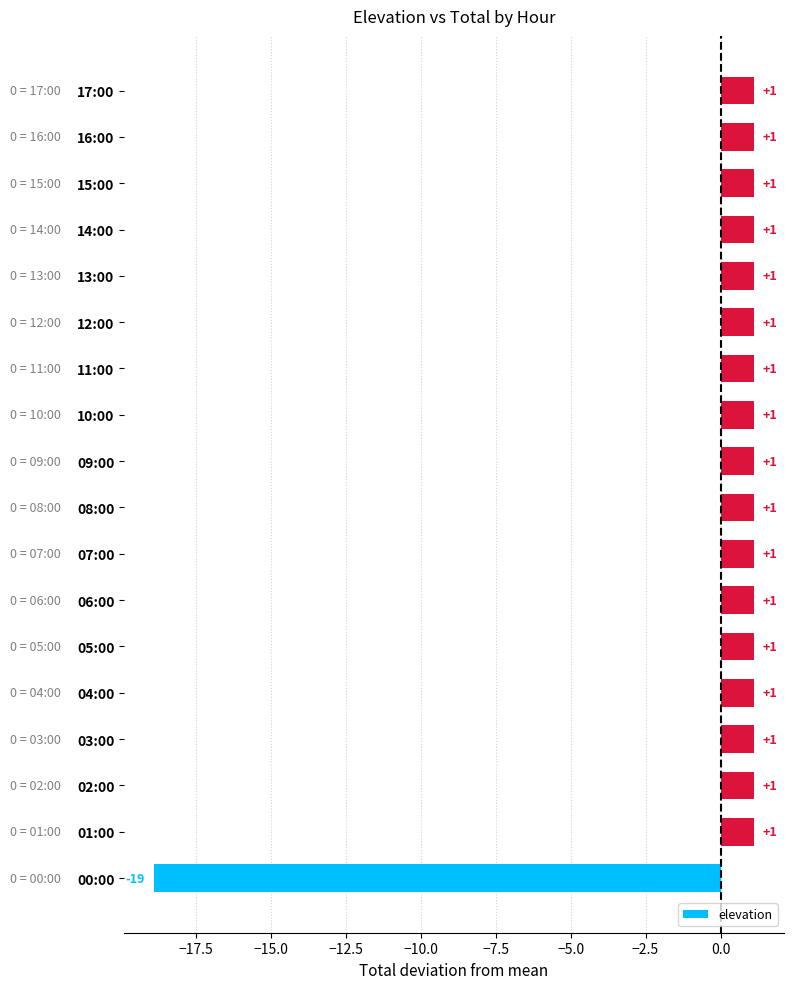

Does the chart contain any negative values?

Yes